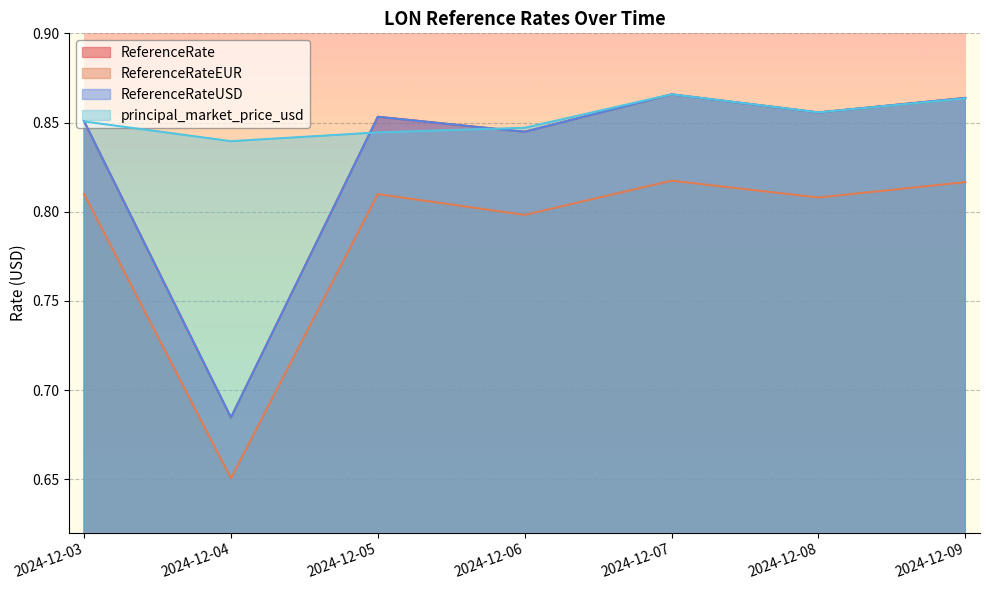

Which label corresponds to the largest value in the chart?

2024-12-07